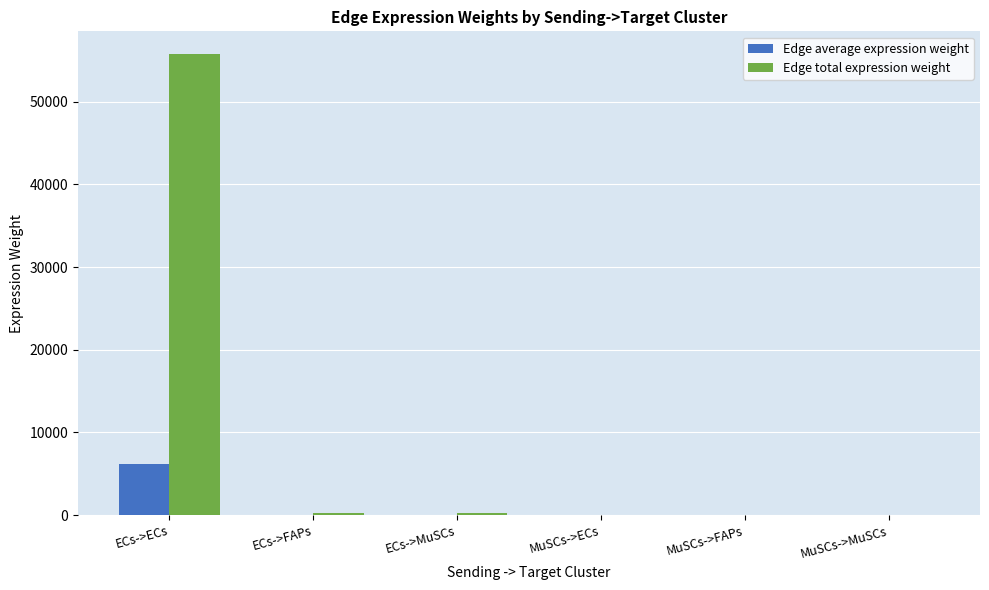

What is the highest value of the Edge total expression weight series?

55736.2